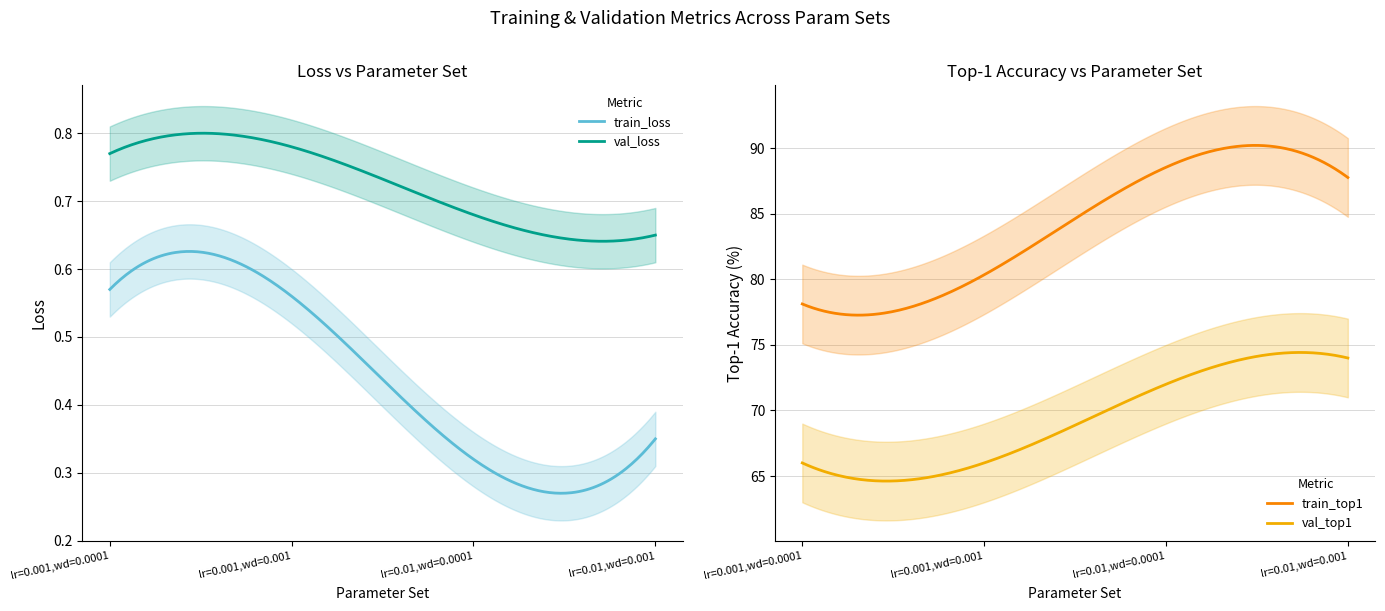

Reading left to right, what are all the values shown in this chart?

train_loss: lr=0.001,wd=0.0001=0.6	lr=0.001,wd=0.001=0.6	lr=0.01,wd=0.0001=0.3	lr=0.01,wd=0.001=0.3
train_top1: lr=0.001,wd=0.0001=78.1	lr=0.001,wd=0.001=80.3	lr=0.01,wd=0.0001=88.5	lr=0.01,wd=0.001=87.8
val_loss: lr=0.001,wd=0.0001=0.8	lr=0.001,wd=0.001=0.8	lr=0.01,wd=0.0001=0.7	lr=0.01,wd=0.001=0.7
val_top1: lr=0.001,wd=0.0001=66.0	lr=0.001,wd=0.001=66.0	lr=0.01,wd=0.0001=72.0	lr=0.01,wd=0.001=74.0